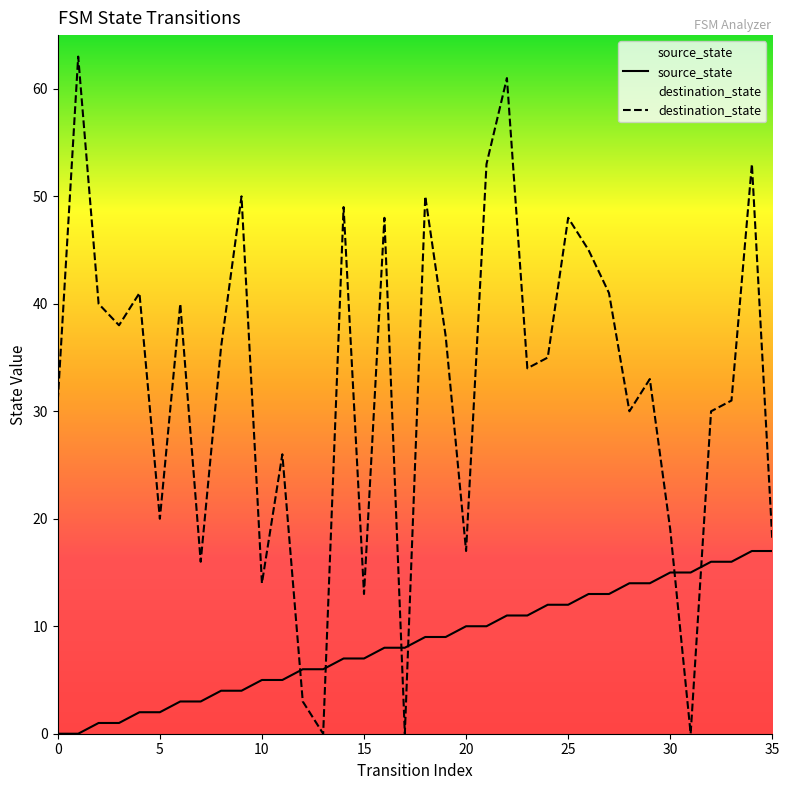

Is it true that source_state equals 20 at 27?

False